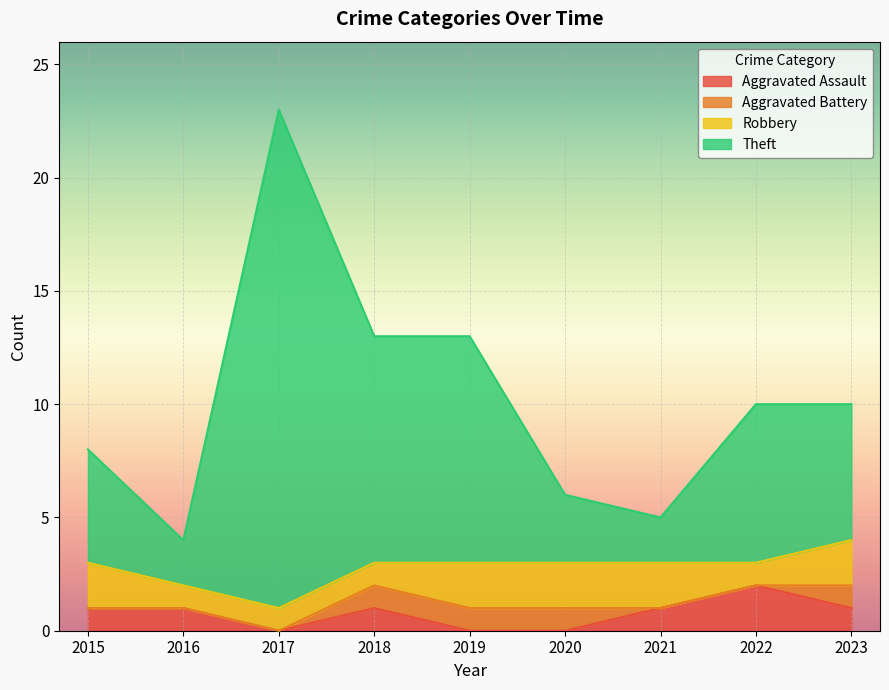

Does the chart display data point markers on the line(s)?

No